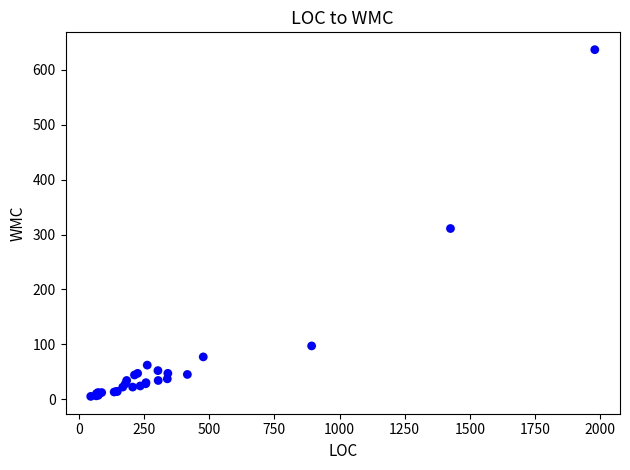

What Y value in the scatter plot is closest to 321?

311